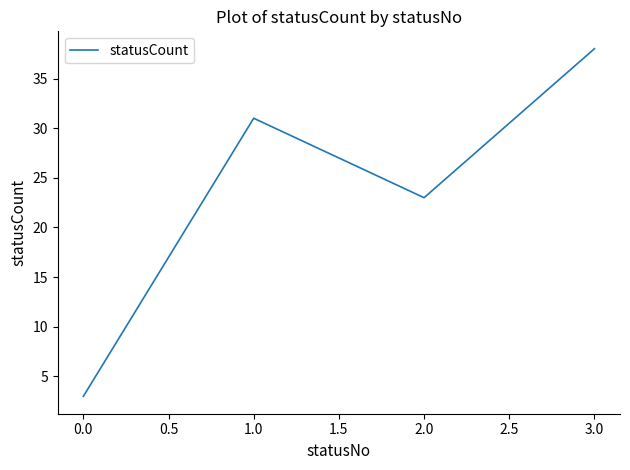

How many lines are shown in the chart?

1